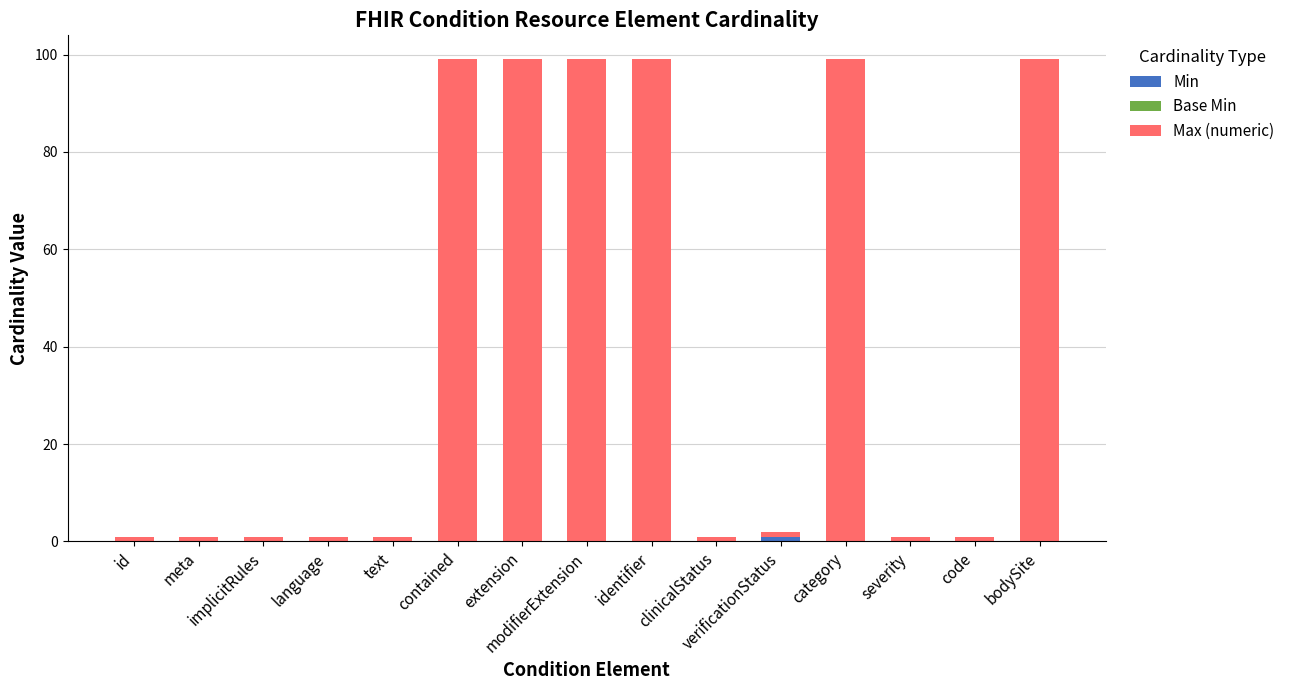

Does the chart contain stacked bars?

Yes